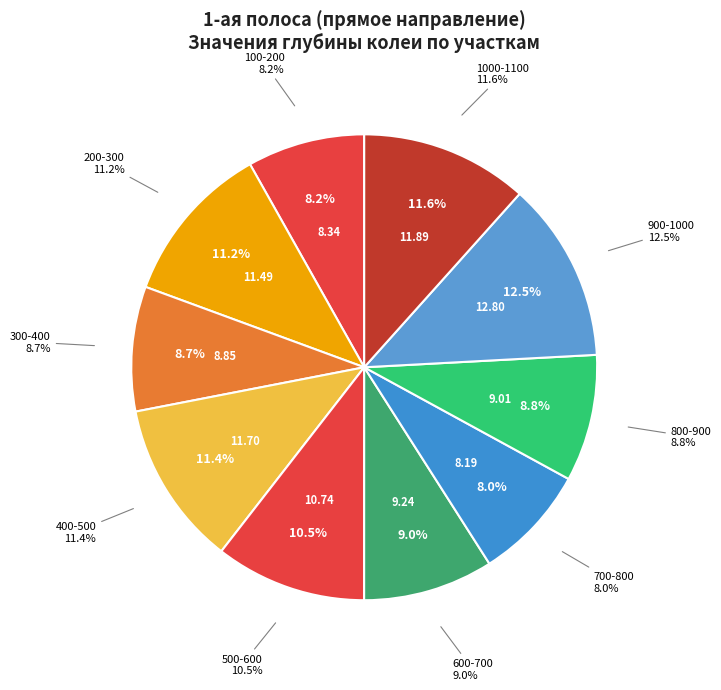

Is it true that 100-200 is 1% of the pie?

False